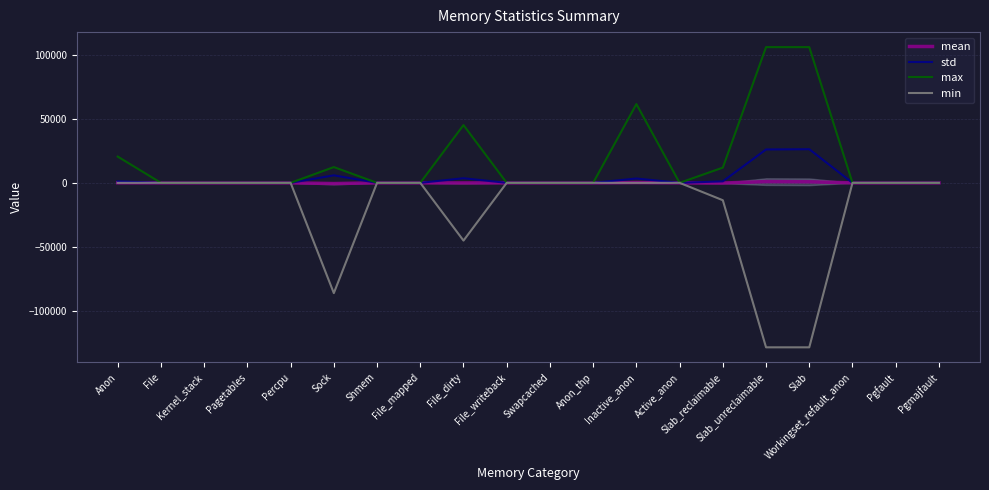

Which series has the largest range (max minus min)?

min